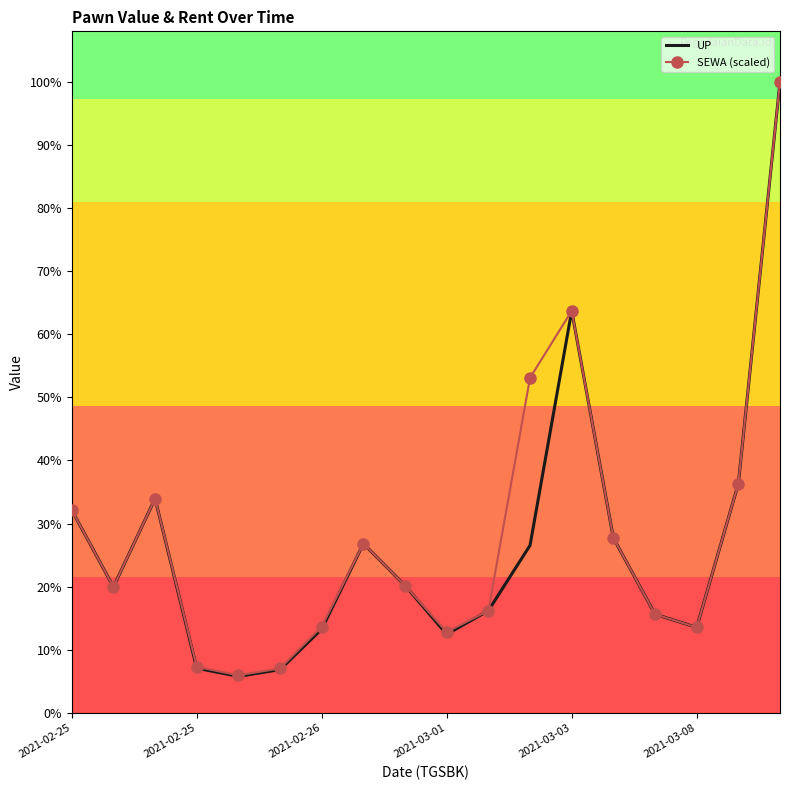

What are all the series names shown in the legend?

UP, SEWA (scaled)